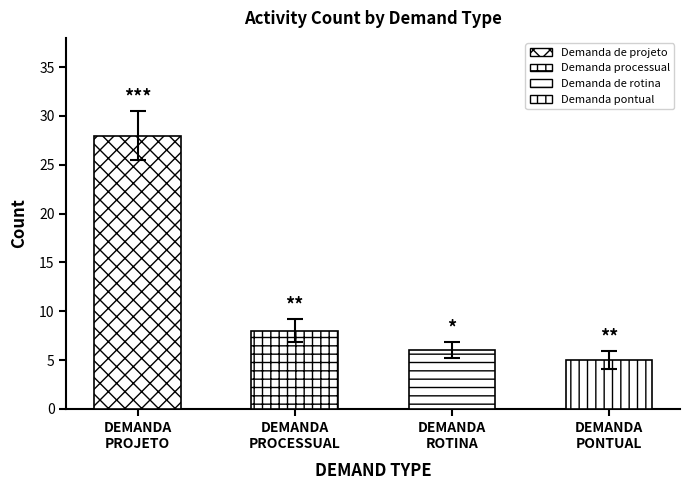

How many bars are there in total?

4